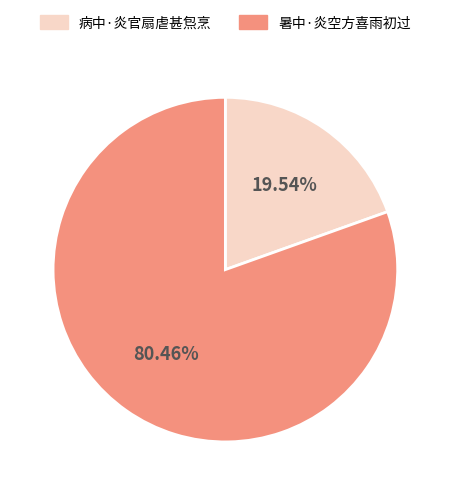

To the nearest percent, what portion does 暑中·炎空方喜雨初过 represent?

80%